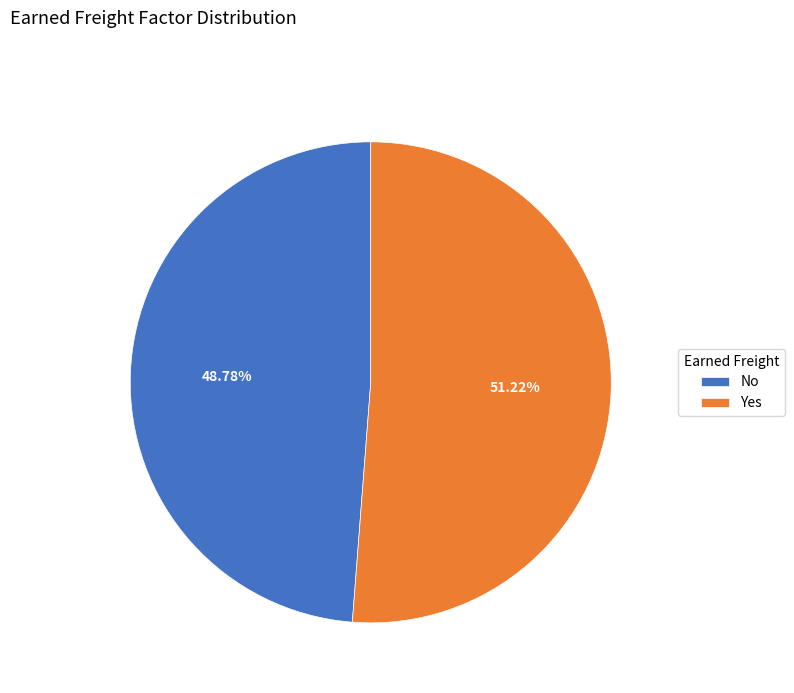

What is the largest slice in the pie chart?

Yes